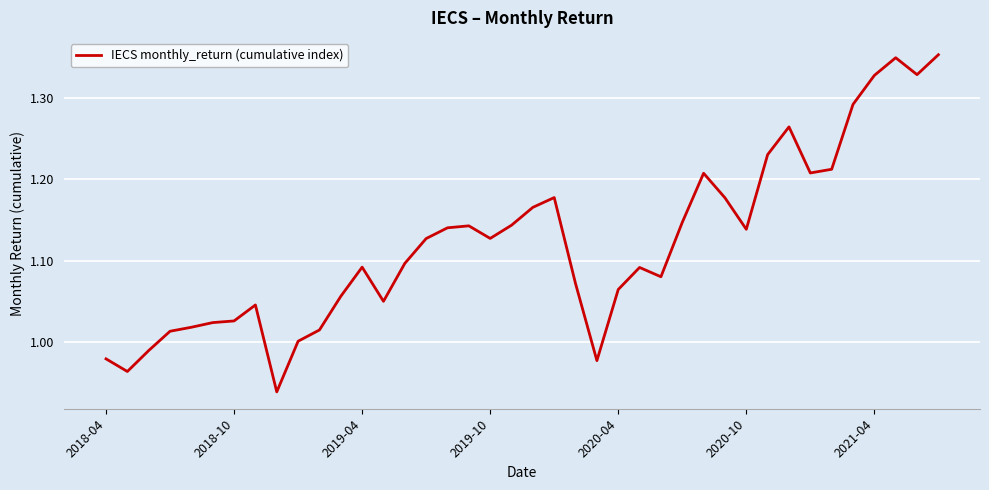

What is the difference between the maximum and minimum values?

0.4